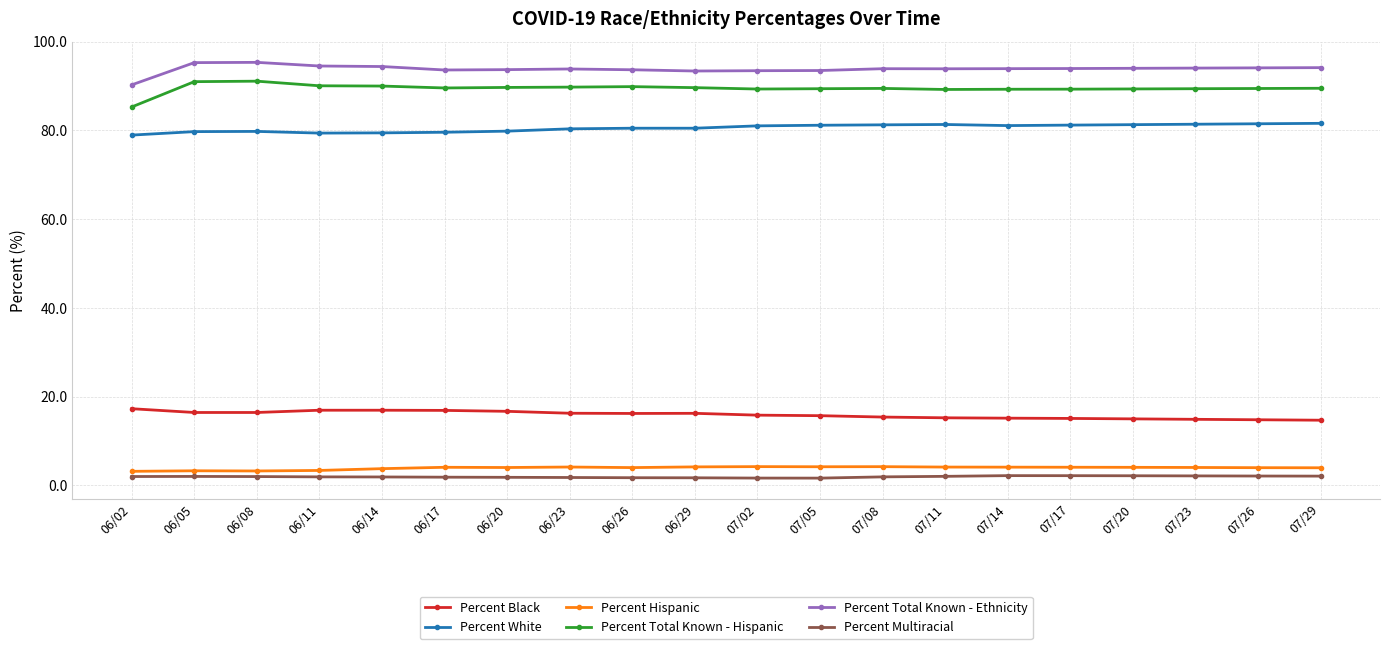

At 06/05, list the series in order from largest to smallest.

Percent Total Known - Ethnicity, Percent Total Known - Hispanic, Percent White, Percent Black, Percent Hispanic, Percent Multiracial